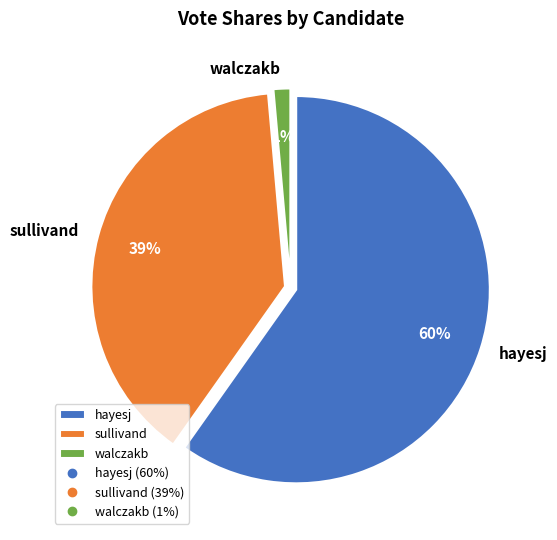

To the nearest percent, what percentage of the pie is sullivand?

39%